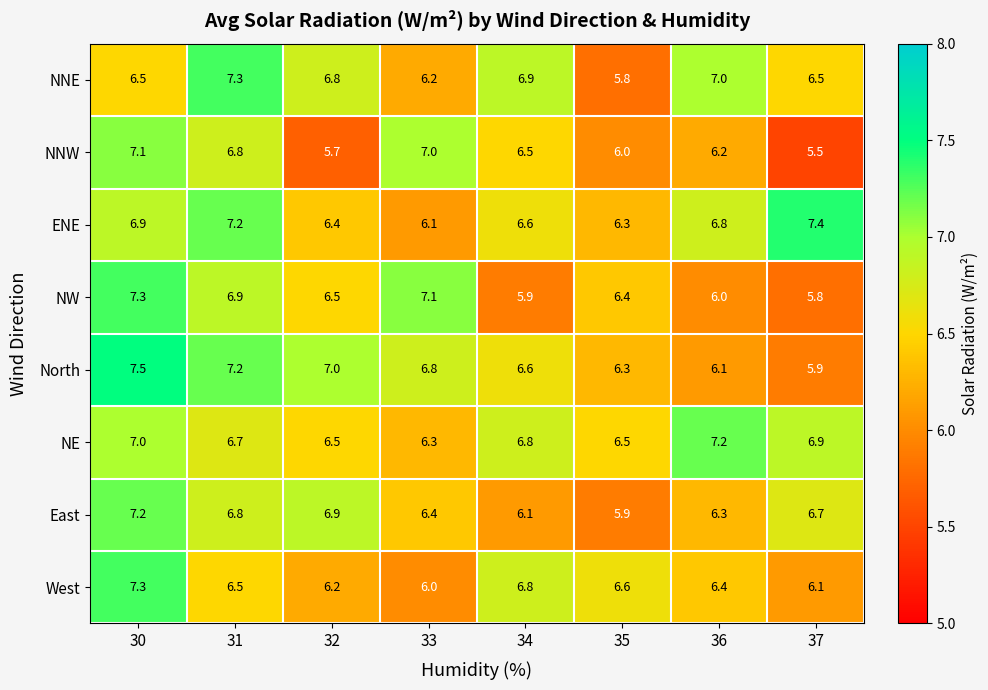

Which series changed the most between 31 and 34?

NW